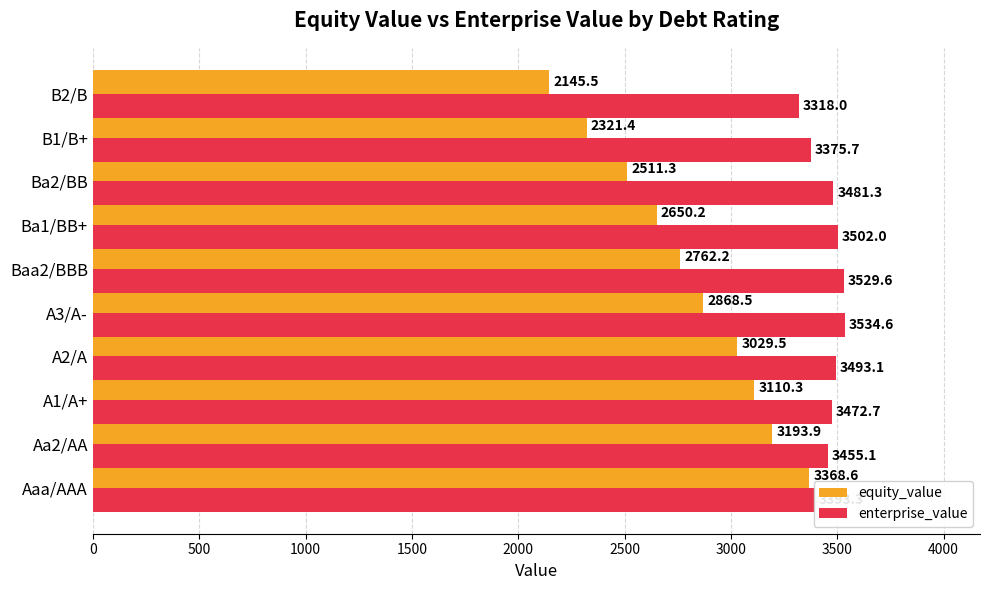

What is the total value across all series at Baa2/BBB?

6291.8